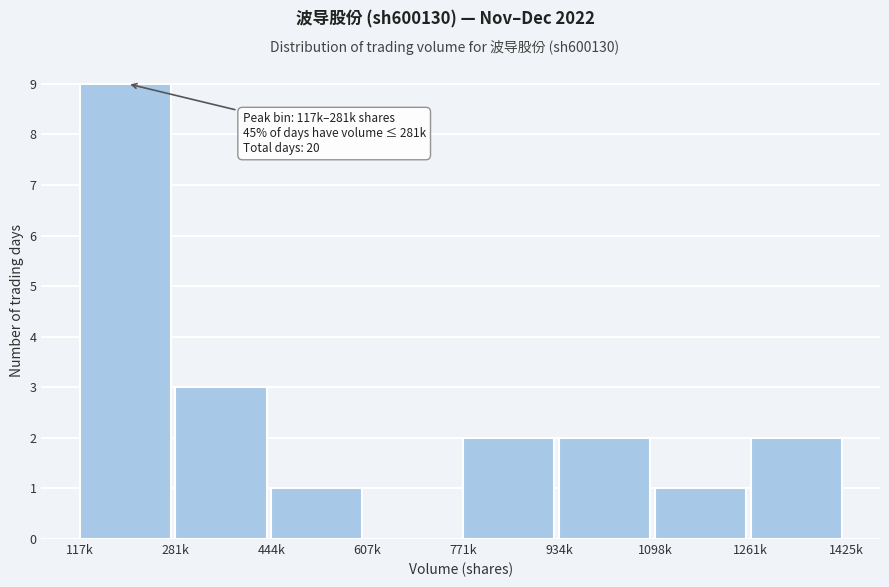

Reading left to right, what are all the values shown in this chart?

117k=9	281k=3	444k=1	607k=0	771k=2	934k=2	1098k=1	1261k=2